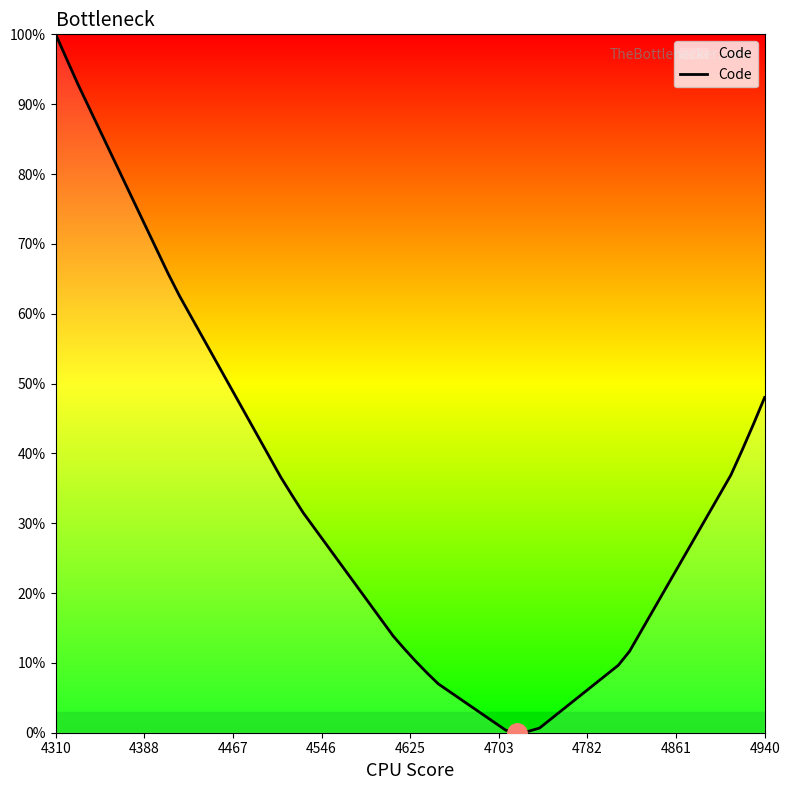

What is the difference between the maximum and minimum values?

100.0